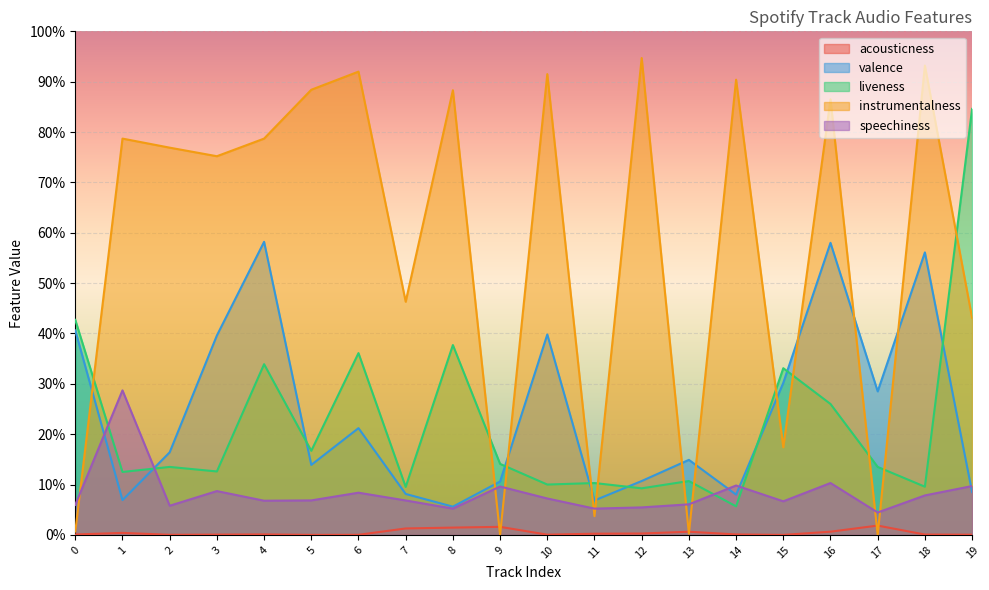

What is the average value of the valence series?

0.2